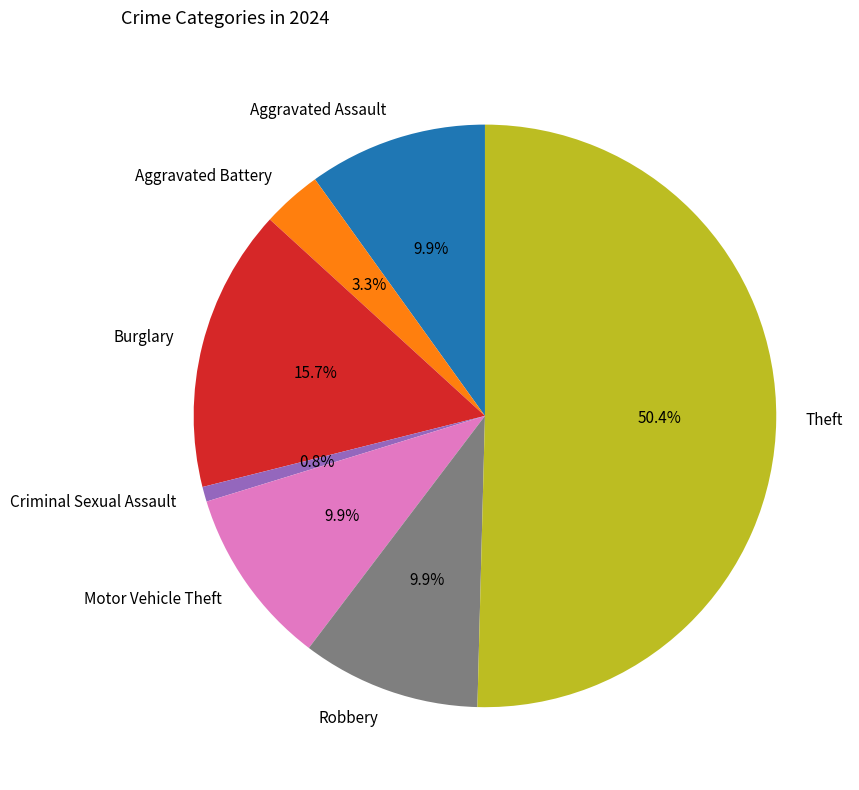

Which category has the smallest portion of the pie?

Criminal Sexual Assault